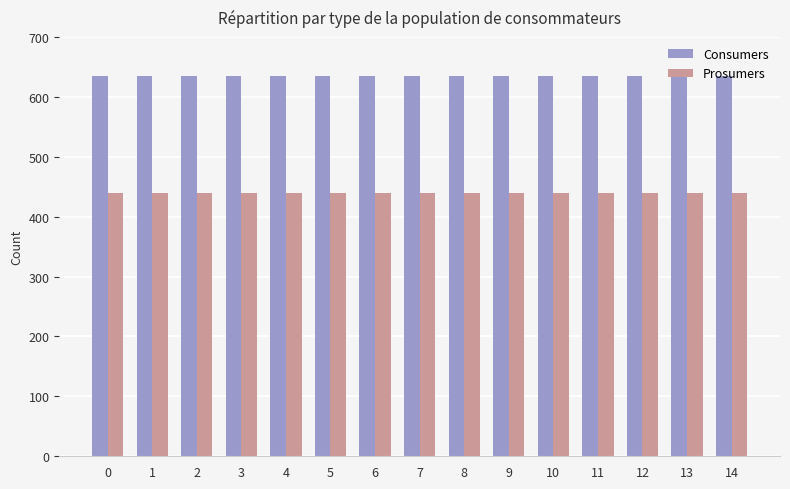

Is it true that Prosumers equals 440 at 10?

True